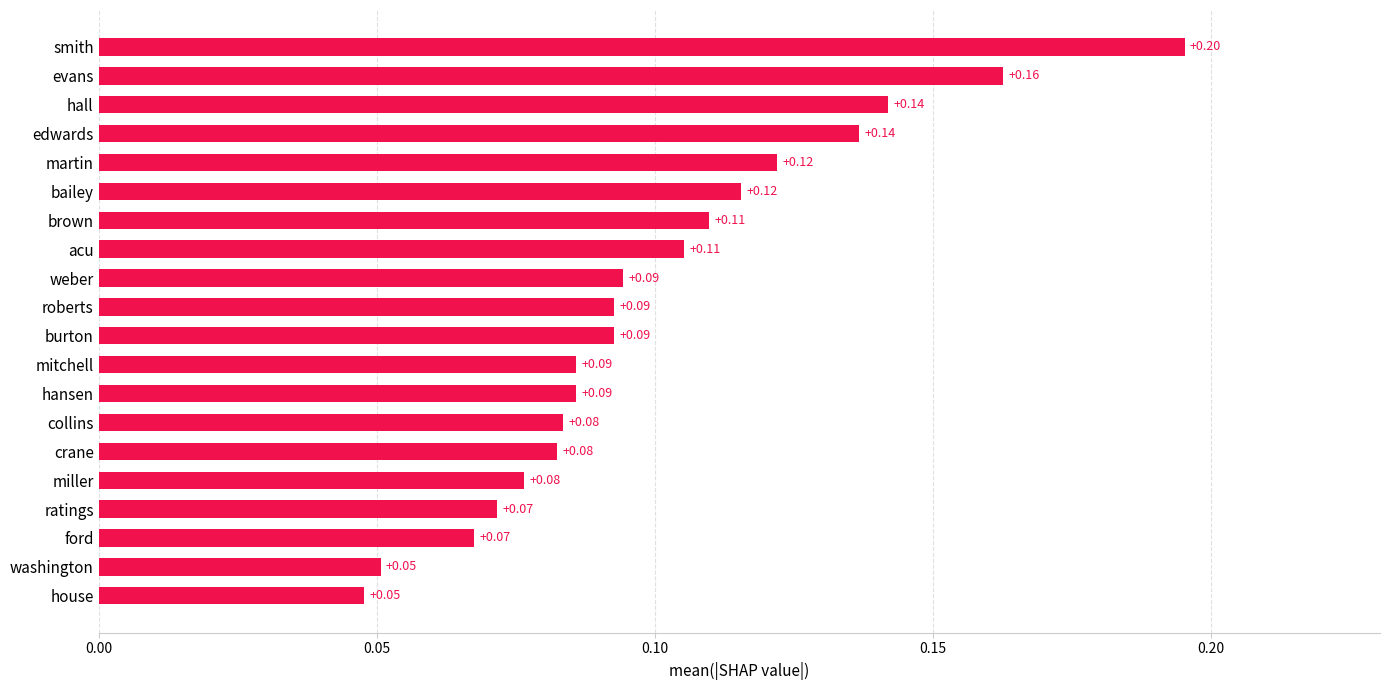

Which label corresponds to the largest value in the chart?

smith